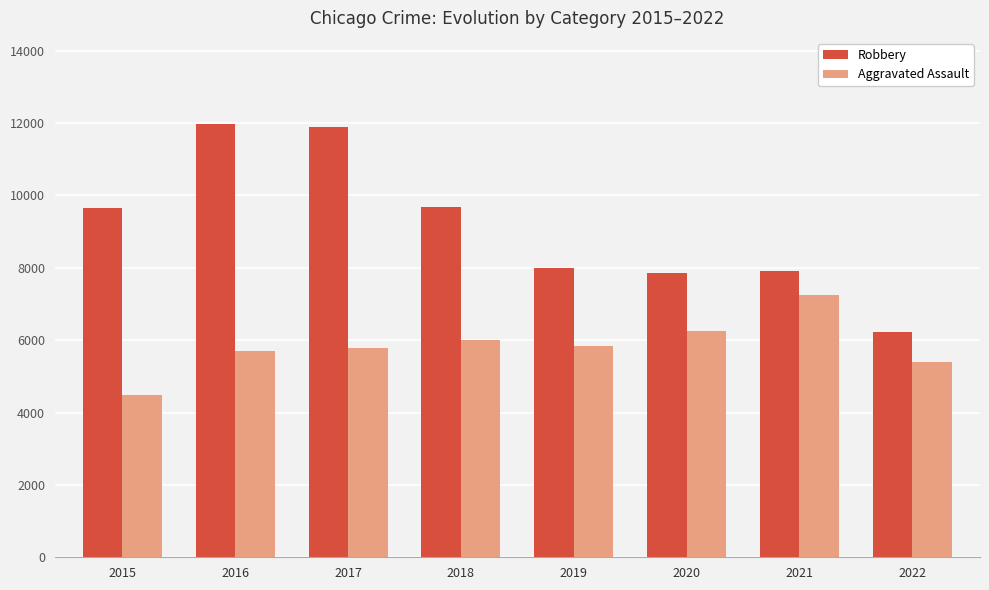

Rank the series at 2020 from lowest to highest value.

Aggravated Assault, Robbery